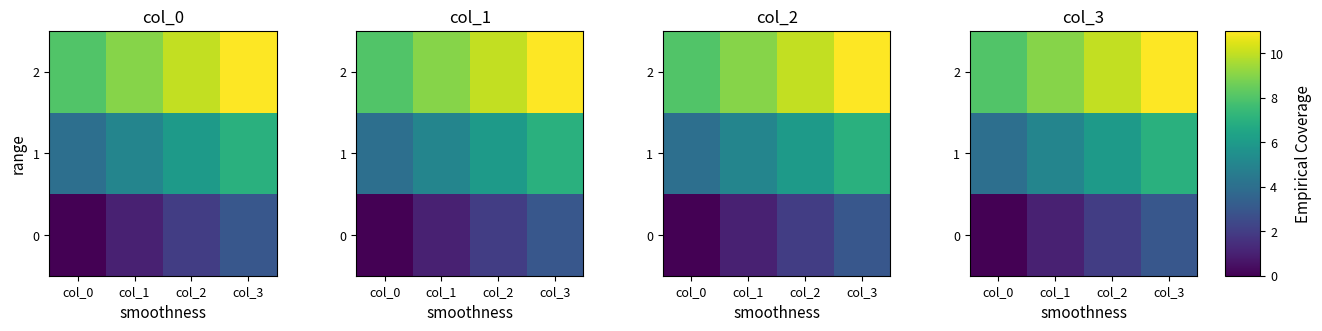

At which label is 2 closest to 9?

col_1